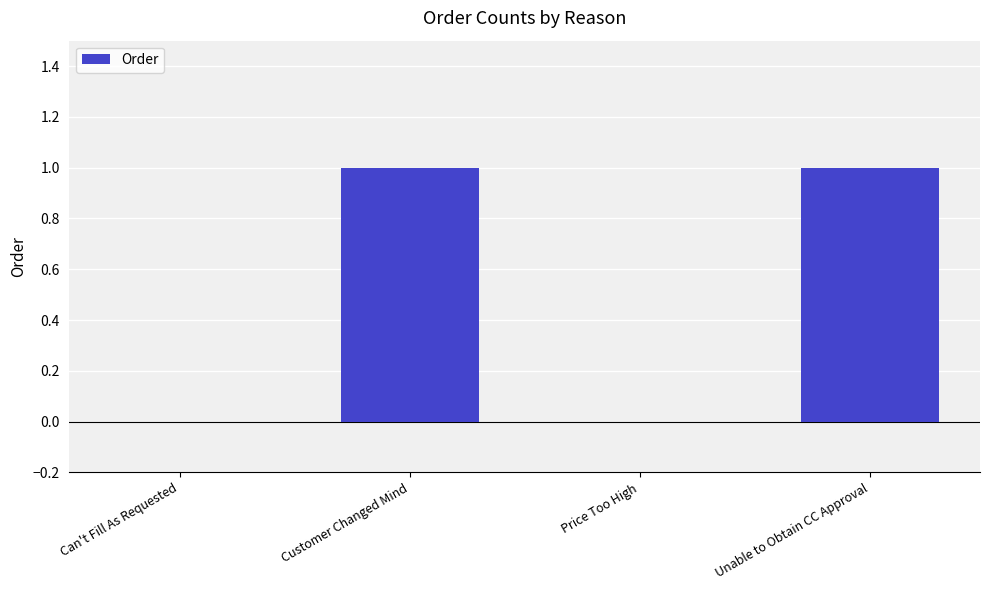

The value at Customer Changed Mind is 1. True or false?

True